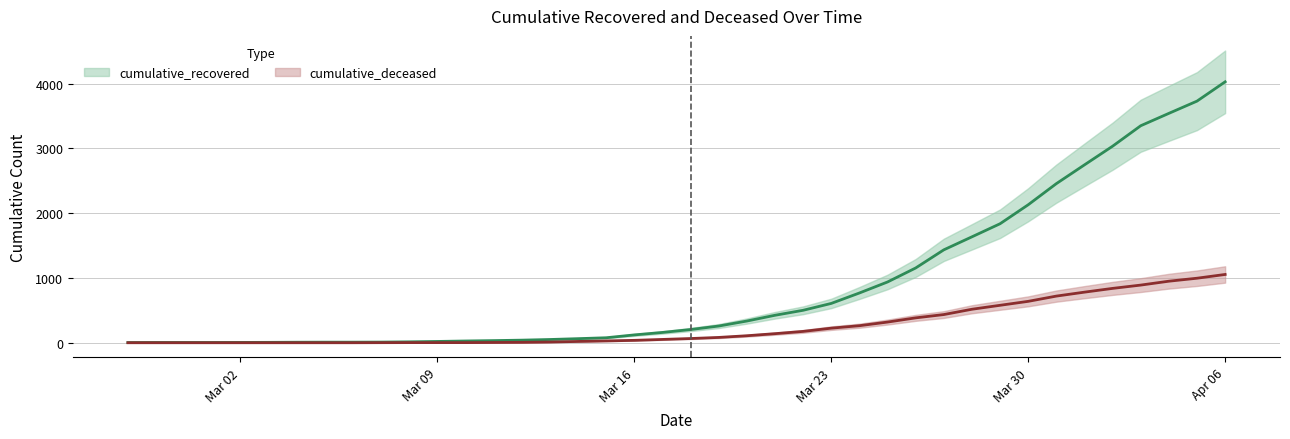

What is the value of the cumulative_recovered point at the 40th from the left?

4028